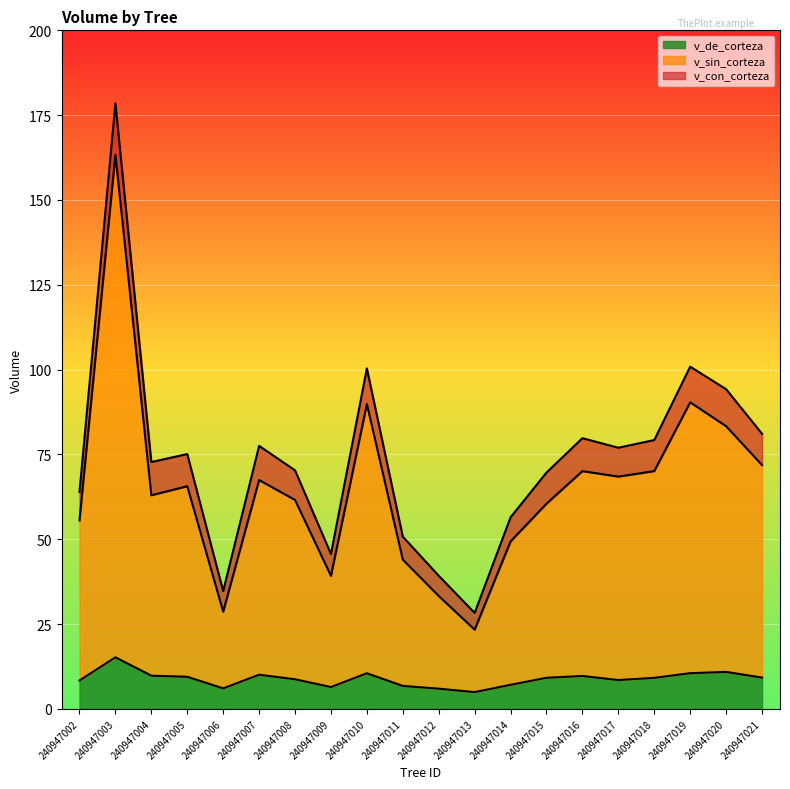

Reading left to right, list all the values displayed in this chart.

v_con_corteza: 63.9	178.5	72.8	75.1	34.7	77.5	70.3	45.7	100.4	50.8	39.2	28.3	56.5	69.7	79.8	77.0	79.2	100.9	94.2	81.1
v_sin_corteza: 55.5	163.3	63.0	65.6	28.7	67.5	61.6	39.2	89.8	44.0	33.3	23.4	49.4	60.5	70.1	68.5	70.1	90.4	83.3	71.9
v_de_corteza: 8.4	15.2	9.8	9.5	6.1	10.1	8.7	6.5	10.5	6.8	6.0	5.0	7.1	9.2	9.7	8.5	9.2	10.5	10.9	9.2